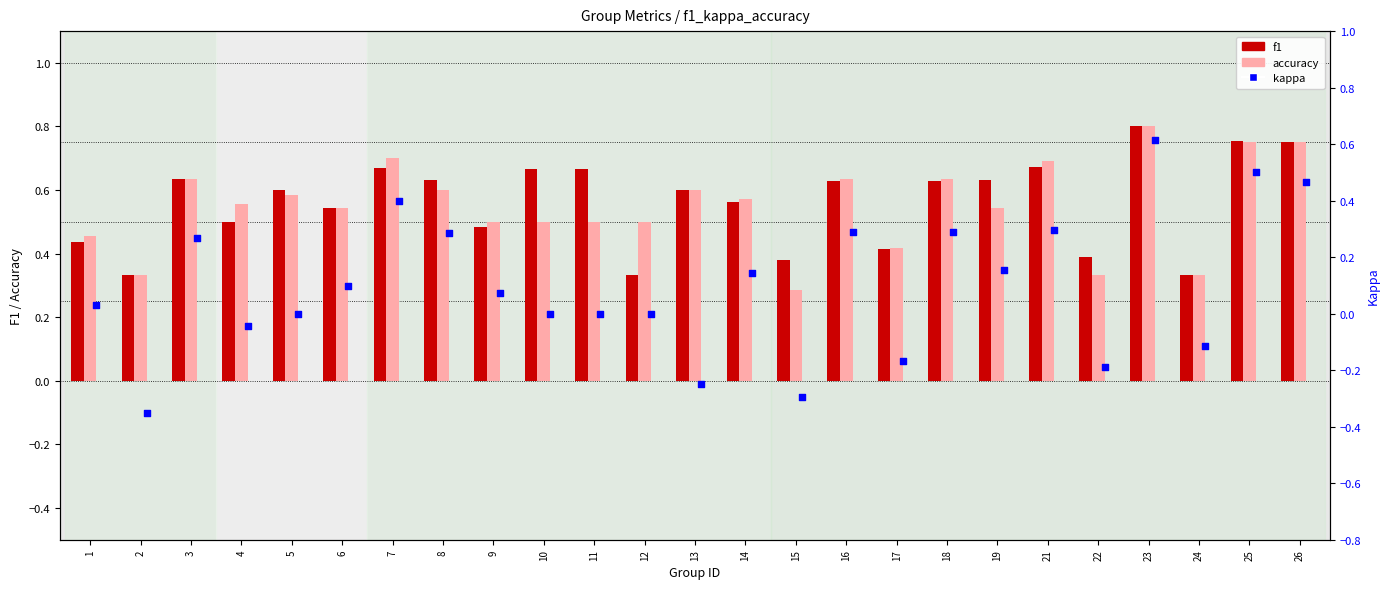

At which category is the sum across all series the highest?

23